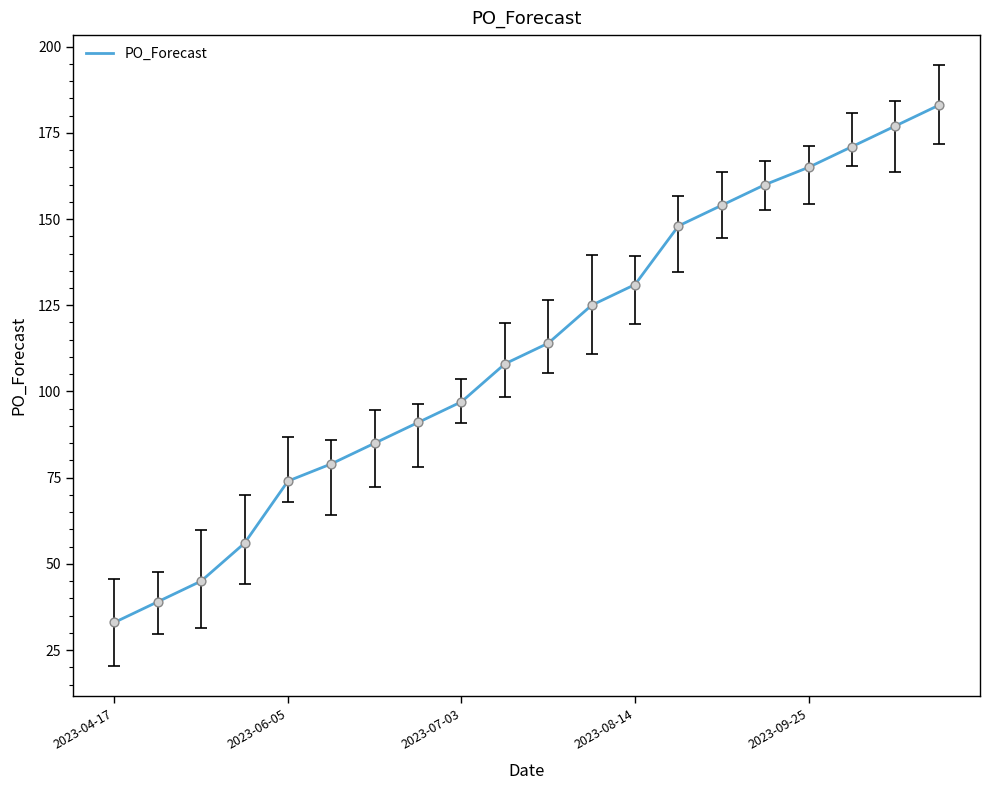

What is the maximum value shown in the chart?

183